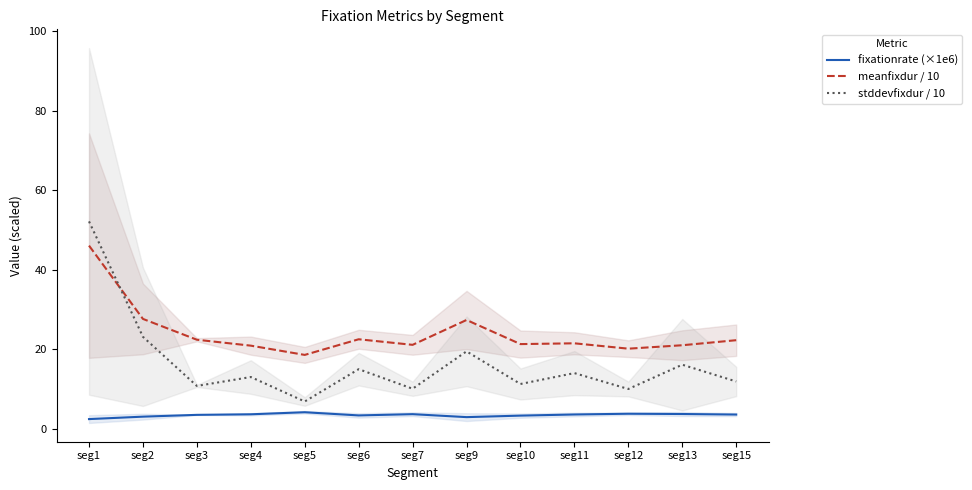

What is the total value across all series at seg13?

40.9